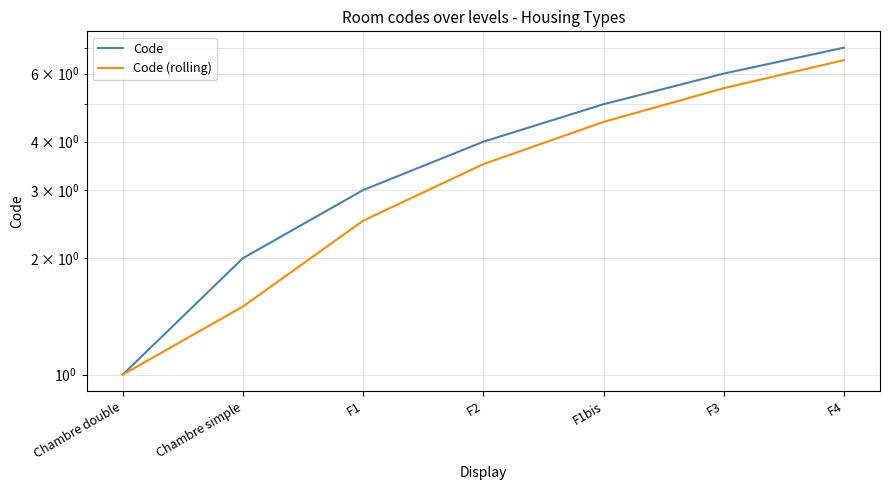

What is the difference between the highest and lowest values at F4?

0.5